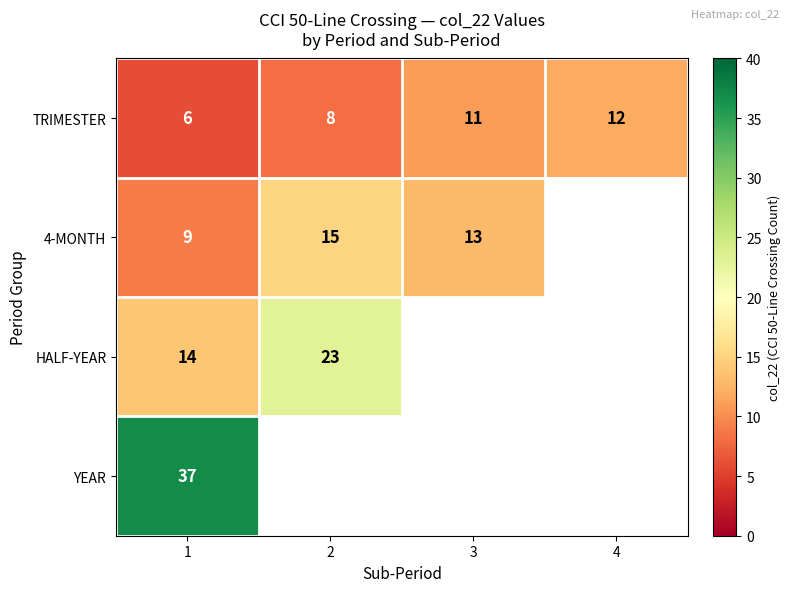

At how many categories does at least one series exceed 20?

2